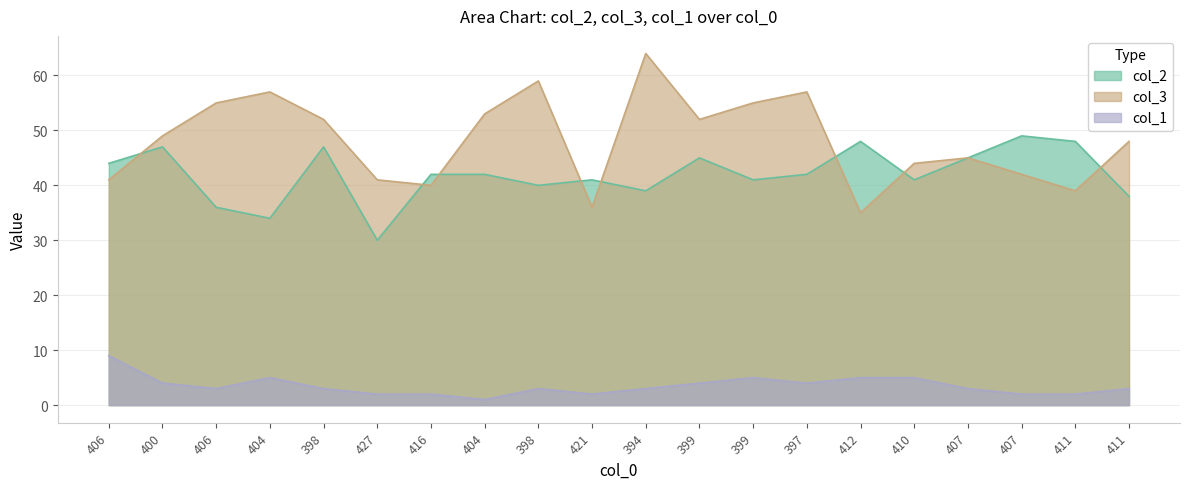

What is the difference between the maximum and minimum values in the col_1 series?

8